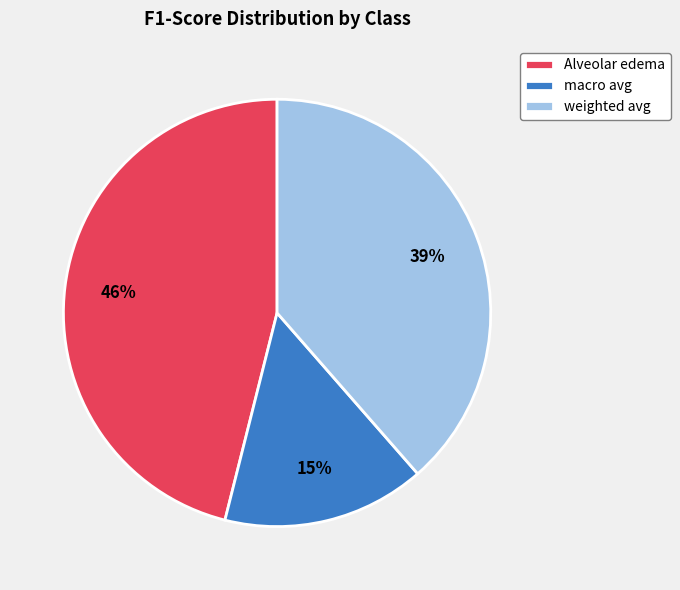

The weighted avg slice represents 26% of the pie. True or false?

False